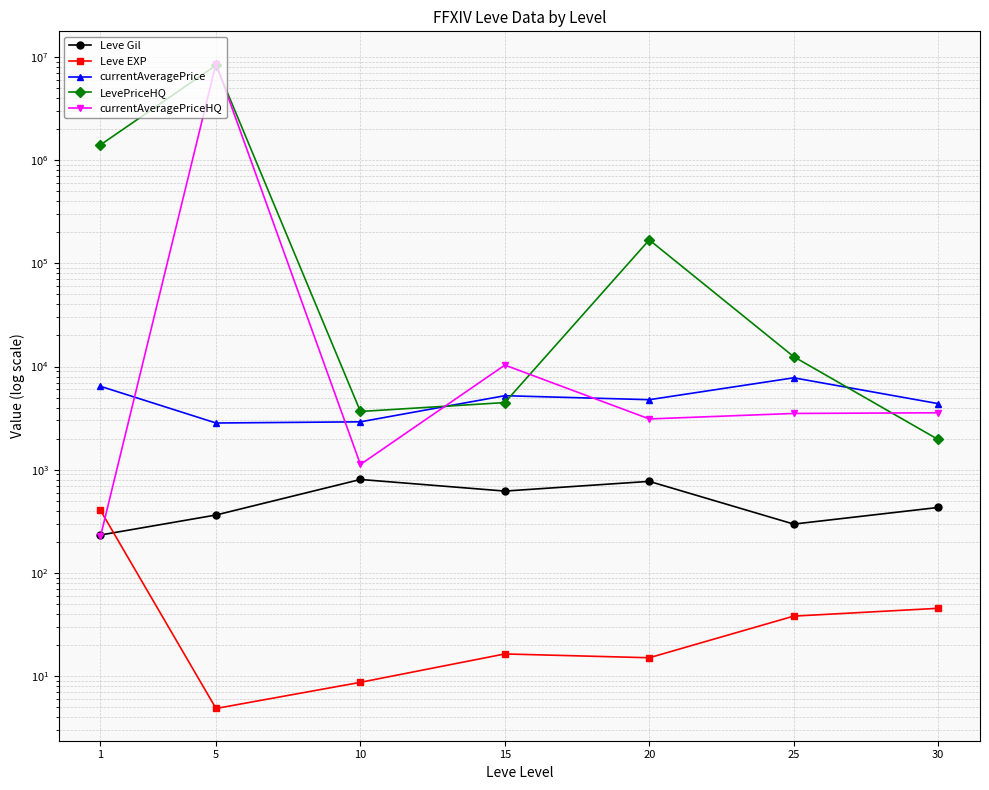

Rank the categories by Leve EXP value from lowest to highest.

5, 10, 20, 15, 25, 30, 1